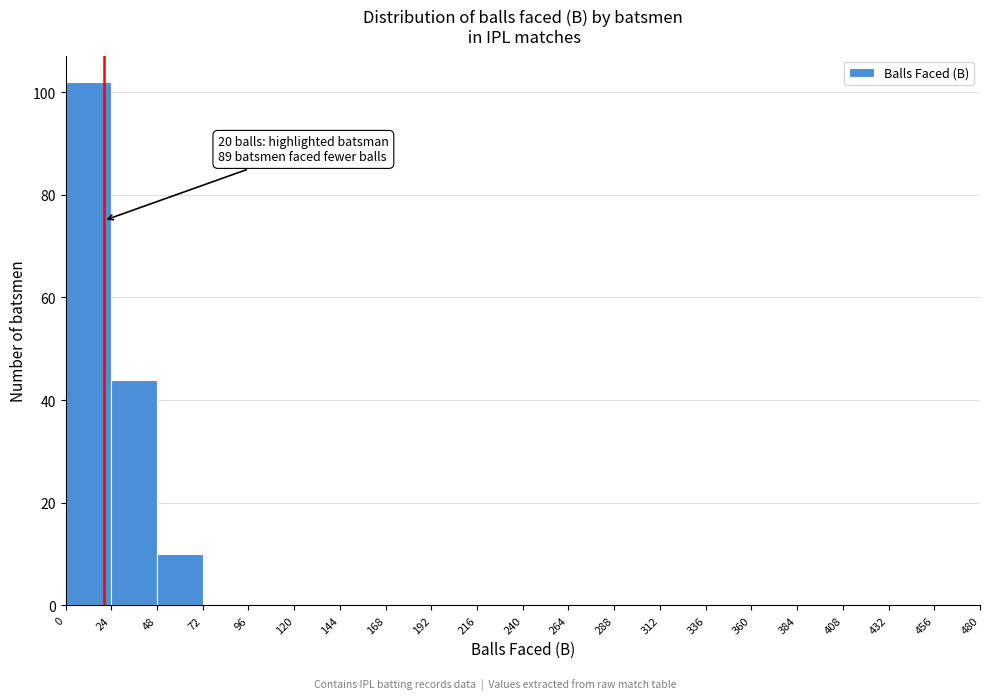

Which range on the x-axis has the tallest bar?

0 to 24